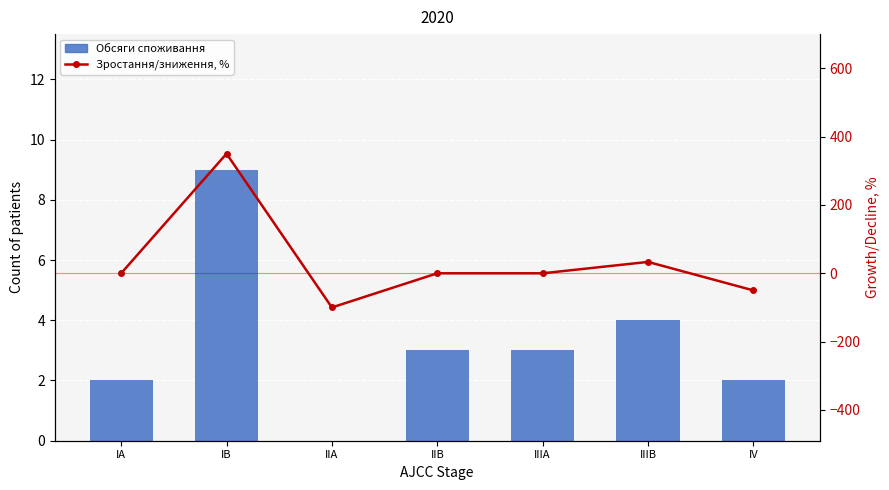

What is the average value of the Обсяги споживання series?

3.3